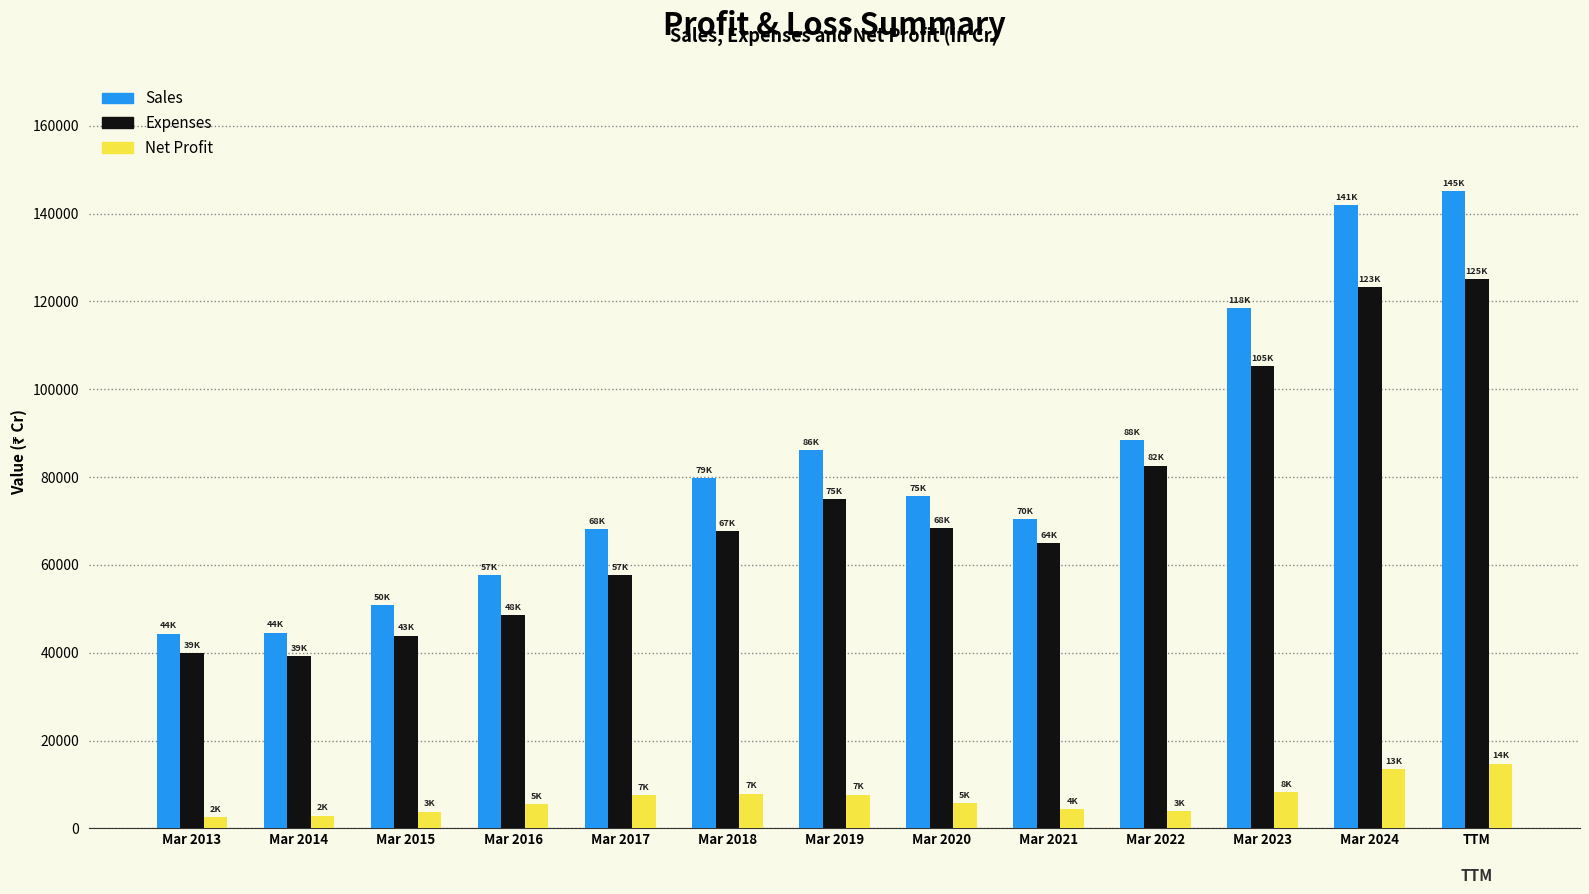

At how many categories does at least one series exceed 109585?

3